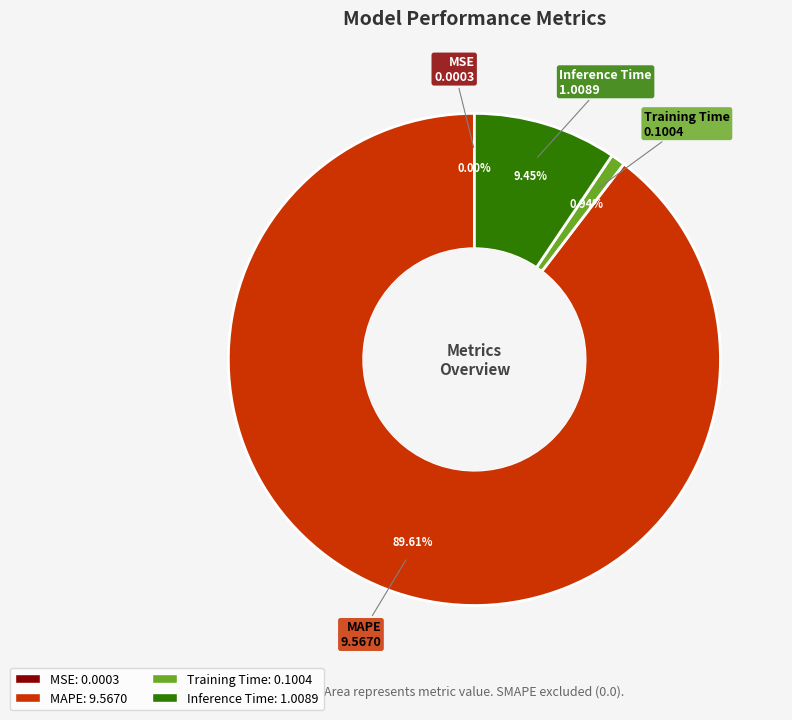

Which category has the biggest portion of the pie?

MAPE